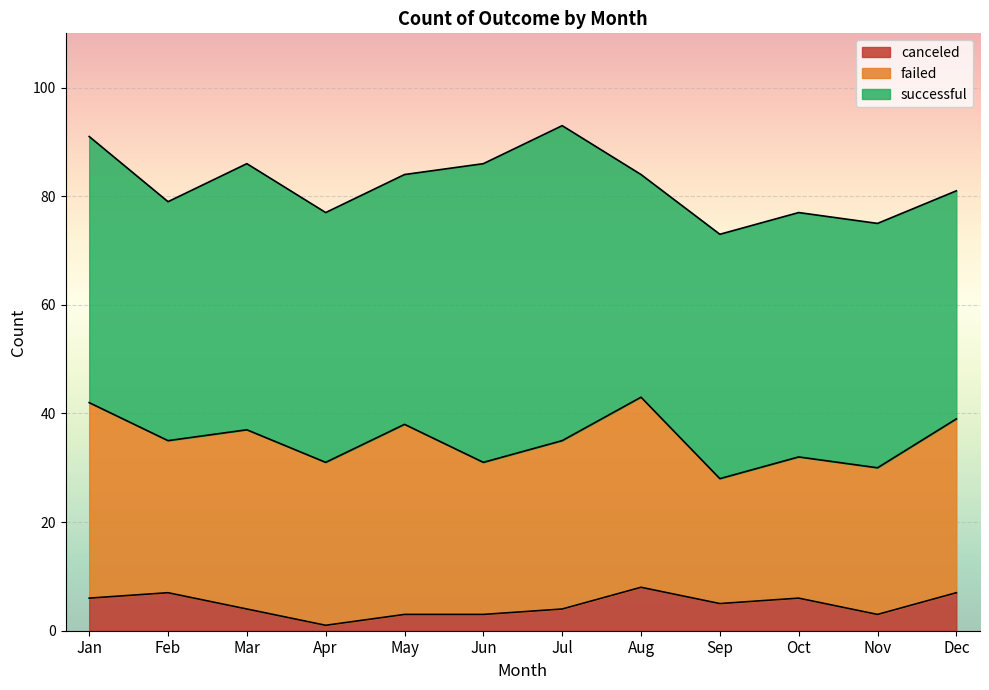

Which series has the largest total across all categories?

successful